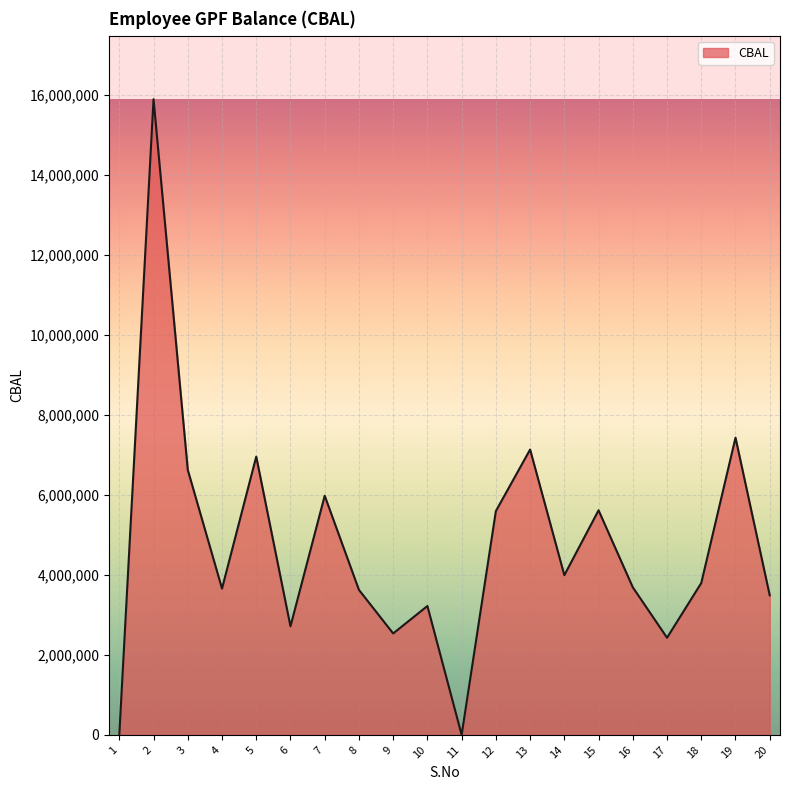

How many lines are shown in the chart?

1